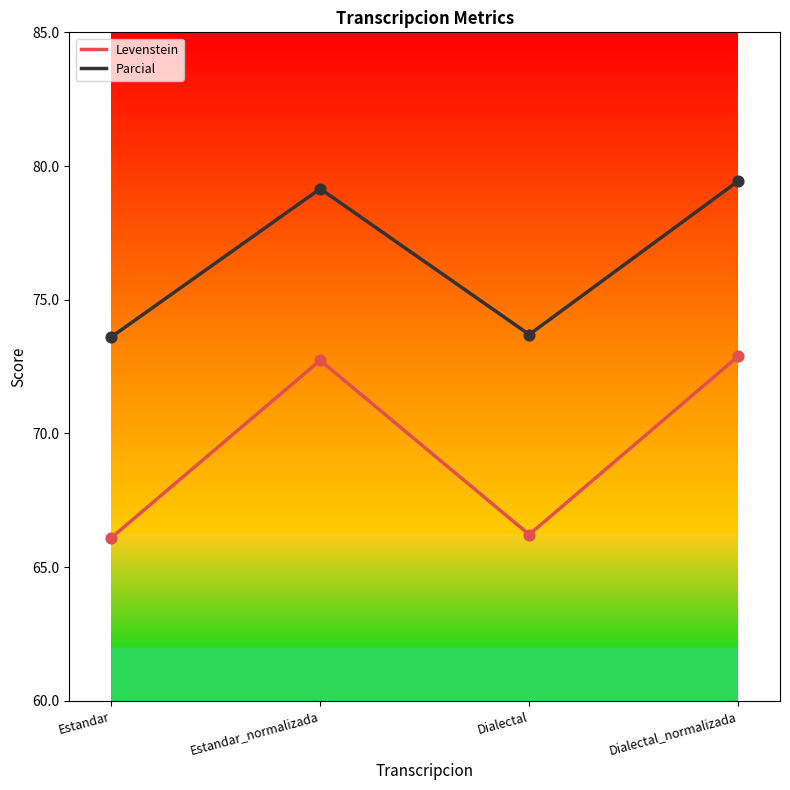

Which series has the largest range (max minus min)?

Levenstein